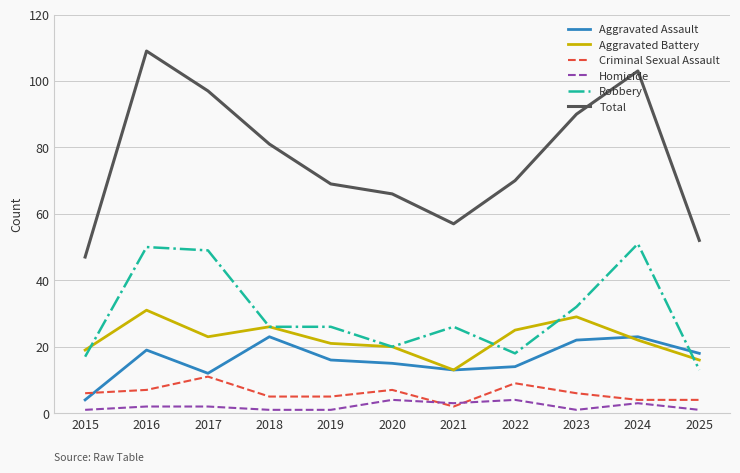

What is the difference between the maximum and second lowest values in the Robbery series?

34